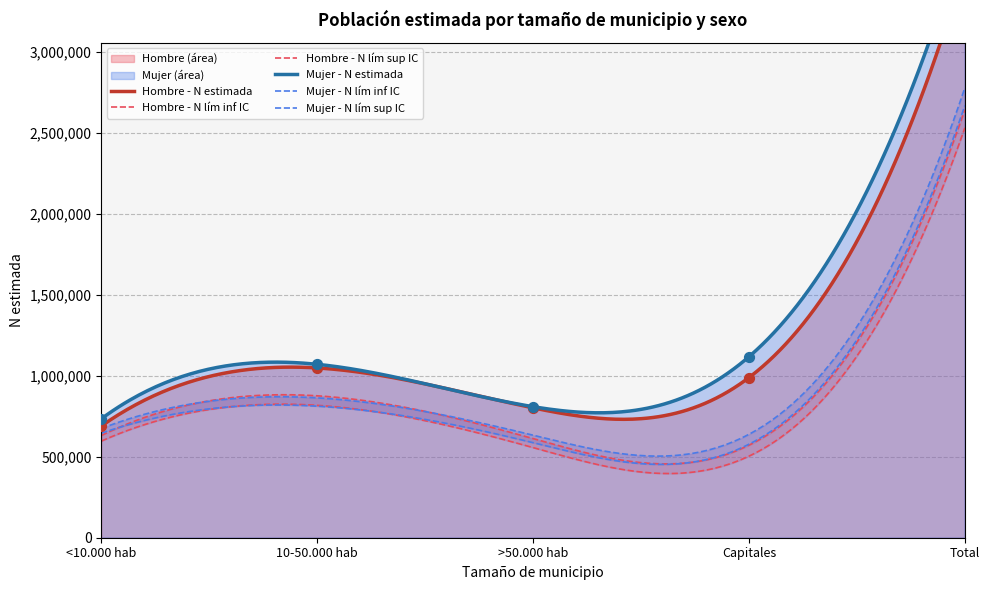

At which category is the sum across all series the highest?

Total